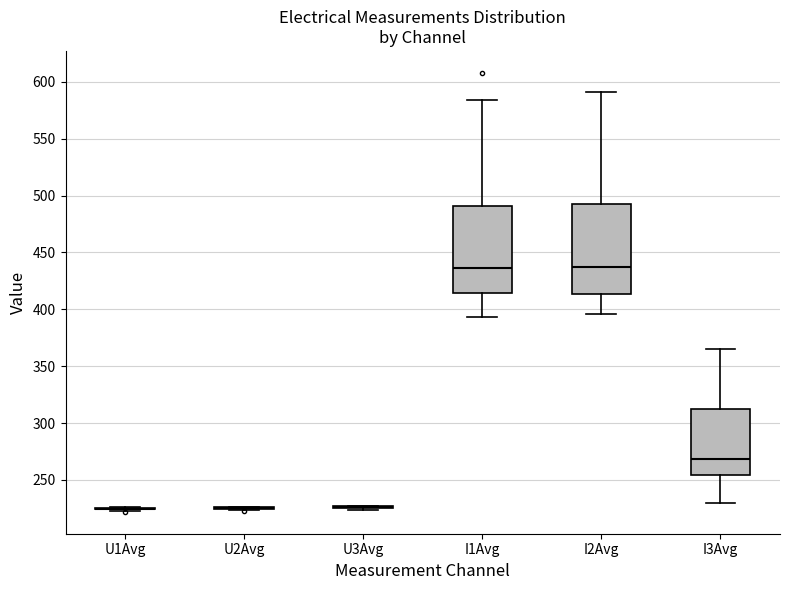

Reading left to right, read every box against the y-axis: the position of its median line, the range the box covers, and the ends of its whiskers. The values are not printed on the chart, so give them approximately, as read against the axis.

U1Avg: box collapsed to a line at 225, whiskers 225 to 225
U2Avg: box collapsed to a line at 225, whiskers 225 to 225
U3Avg: box collapsed to a line at 225, whiskers 225 to 225
I1Avg: median 435, box 415 to 490, whiskers 395 to 585
I2Avg: median 435, box 415 to 495, whiskers 395 to 590
I3Avg: median 270, box 255 to 310, whiskers 230 to 365